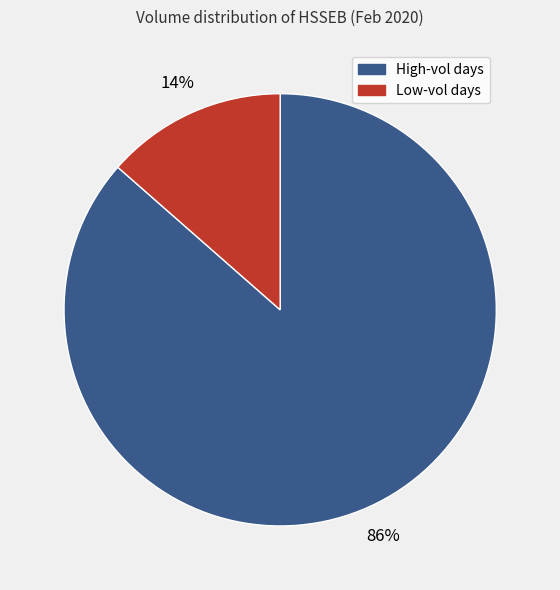

How many segments does this pie chart have?

2